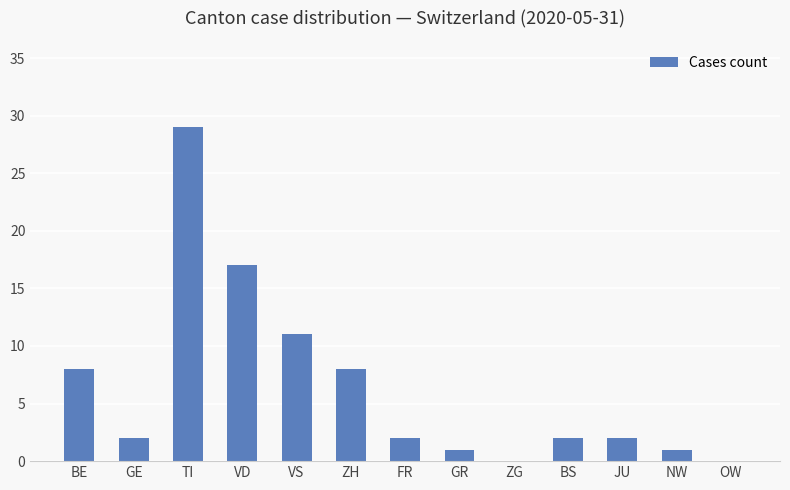

What is the change in value from TI to ZH?

-21